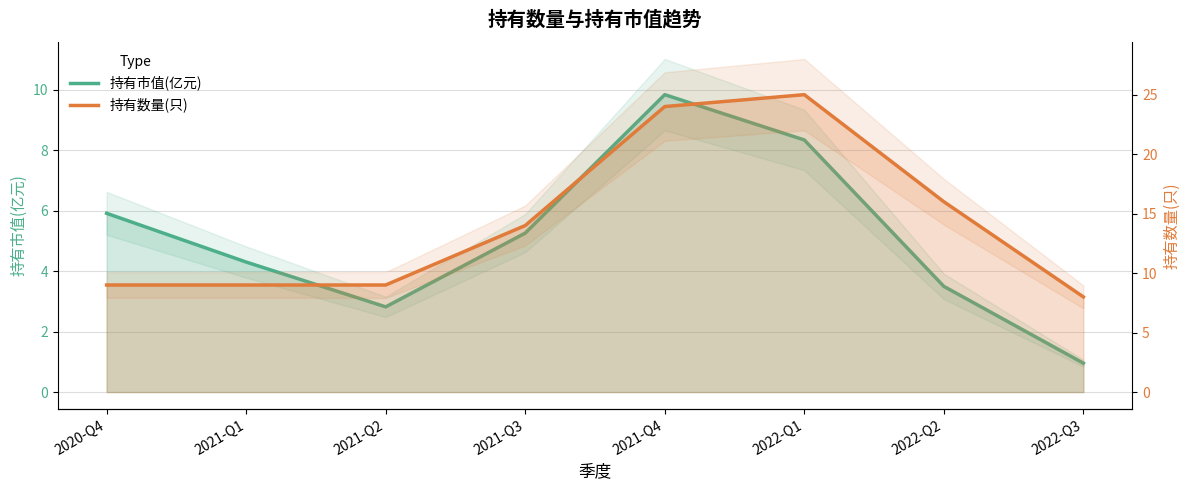

In 持有数量(只), how many points are higher than both neighbors (excluding endpoints)?

1